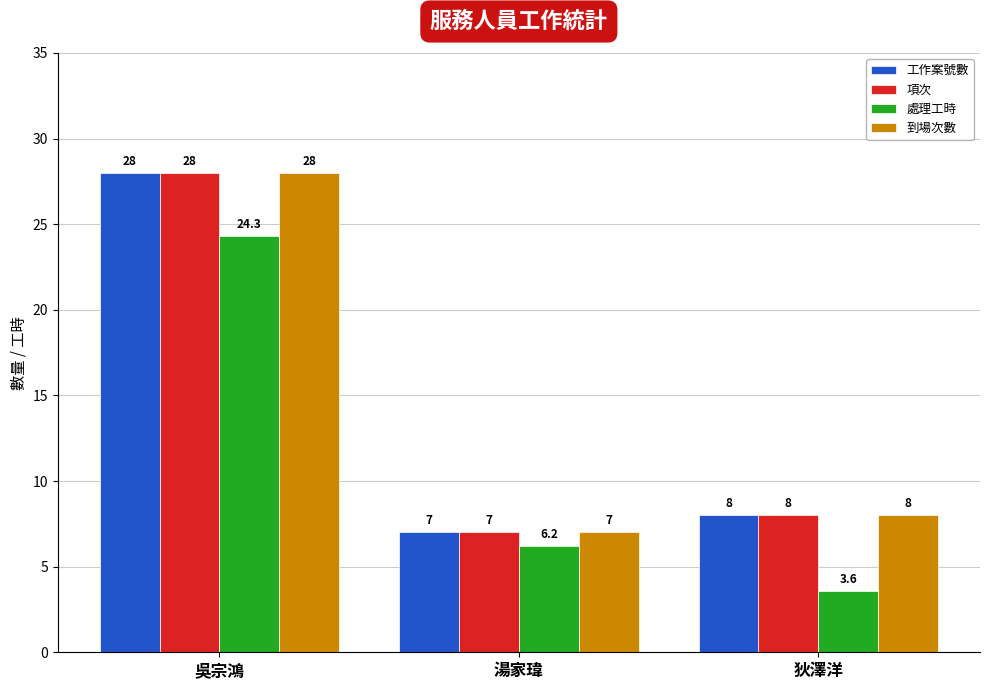

What is the sum of all 處理工時 values?

34.1